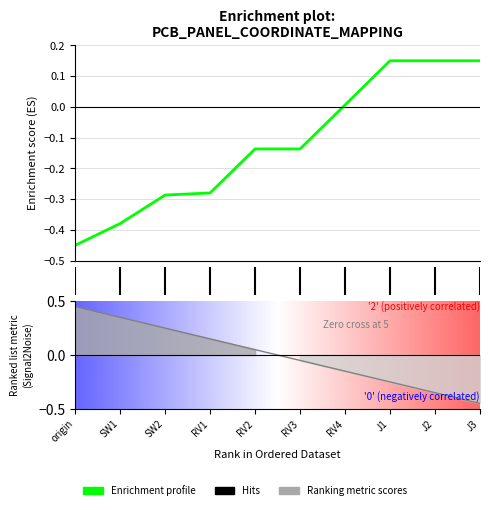

At how many categories does at least one series exceed 0?

9